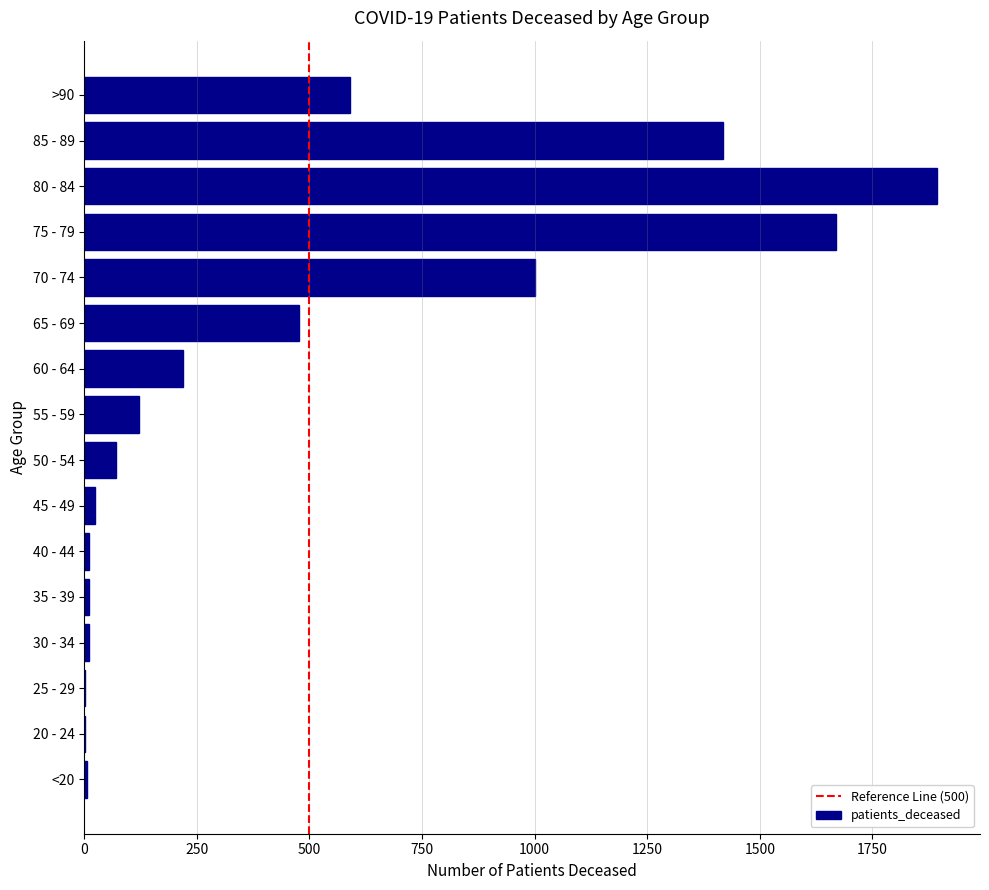

Which has a higher value, >90 or 75 - 79?

75 - 79